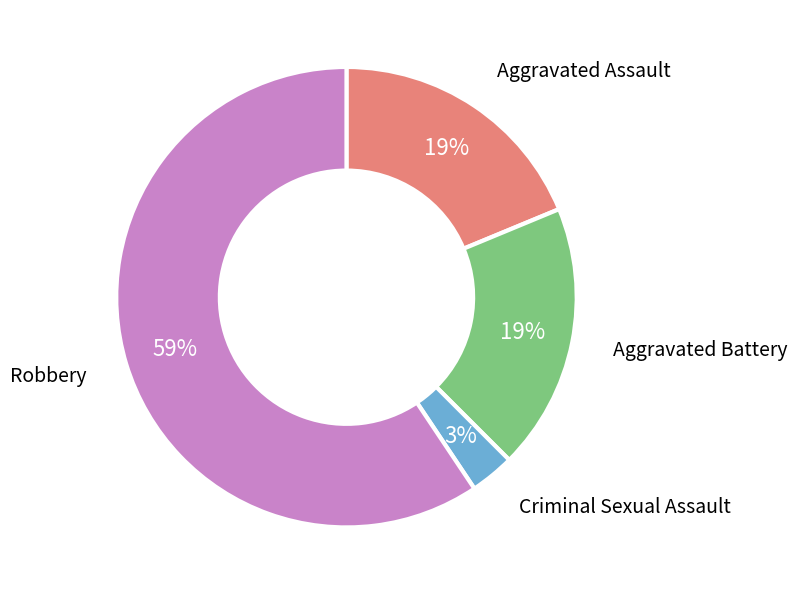

Which category has the biggest portion of the pie?

Robbery